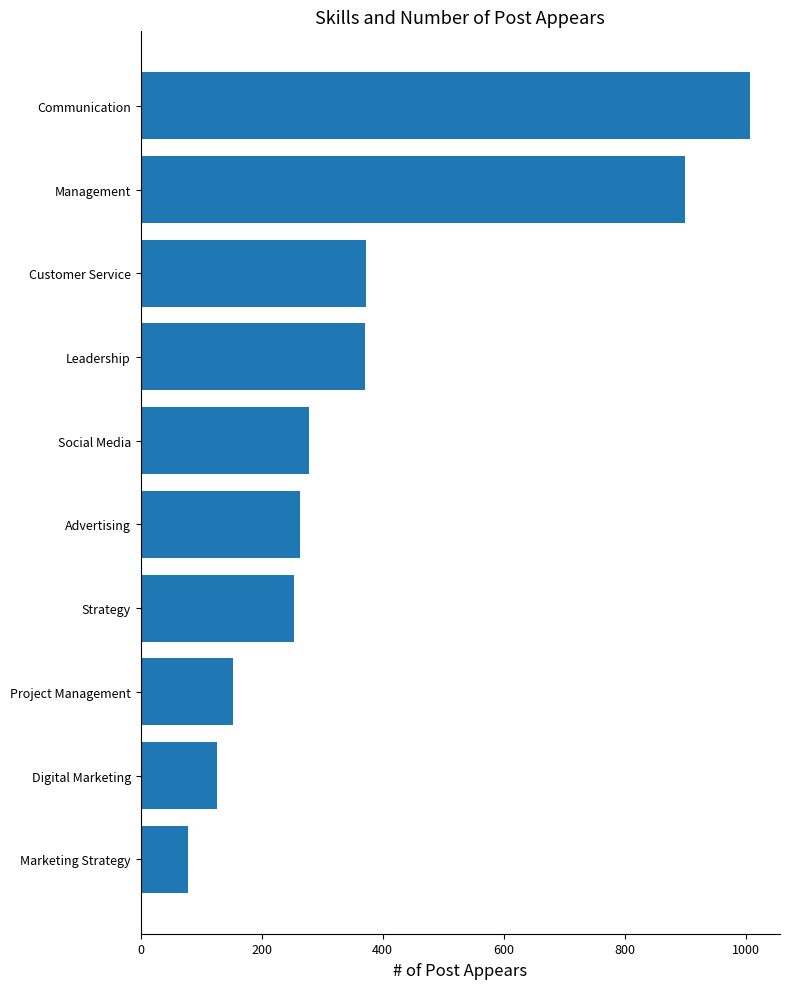

The chart shows a value of 121 at Marketing Strategy. True or false?

False